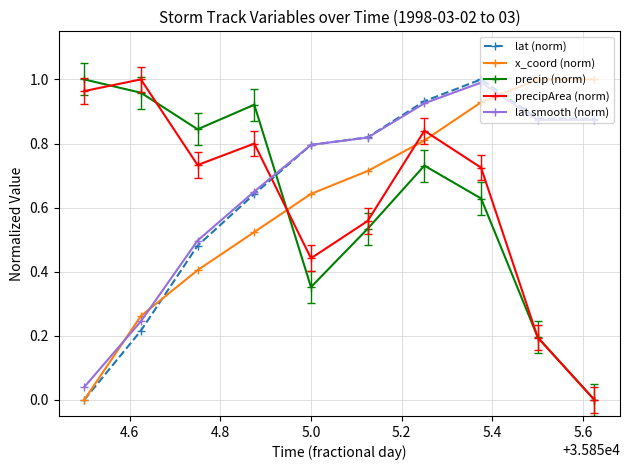

How many times do x_coord (norm) and precipArea (norm) cross each other?

3